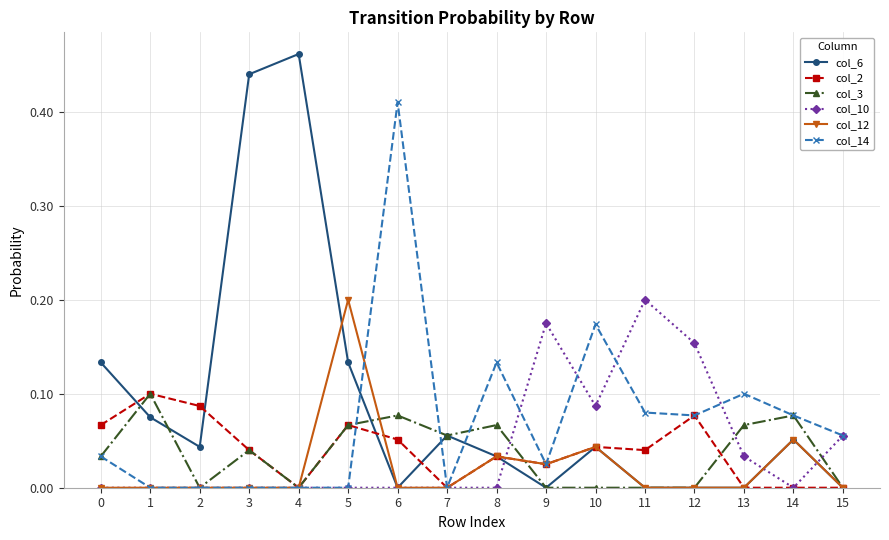

What are all the series names shown in the legend?

col_6, col_2, col_3, col_10, col_12, col_14